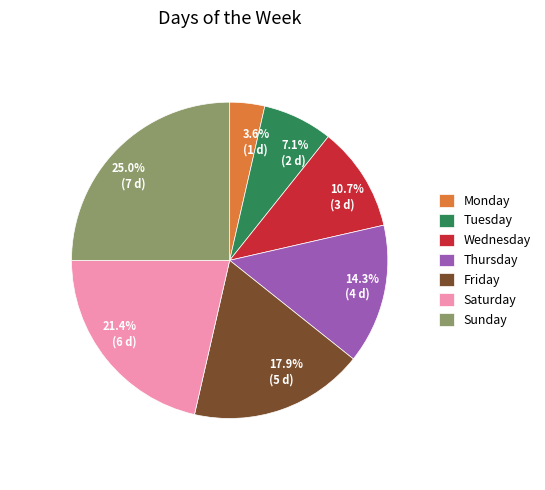

To the nearest percent, what is the difference between the Wednesday and Friday slice percentages?

7%